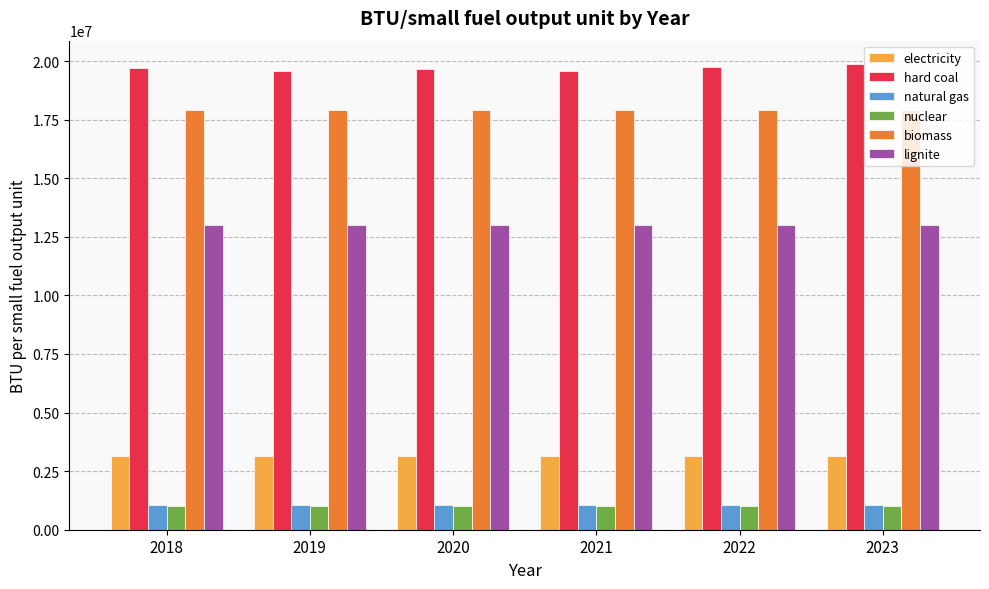

The value of biomass at 2020 is 17906000.0. True or false?

True